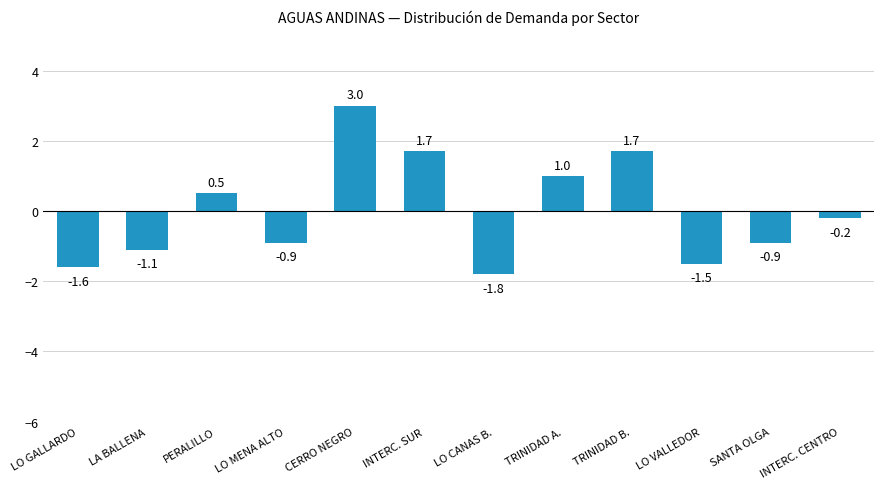

What value does the data have at CERRO NEGRO?

3.0